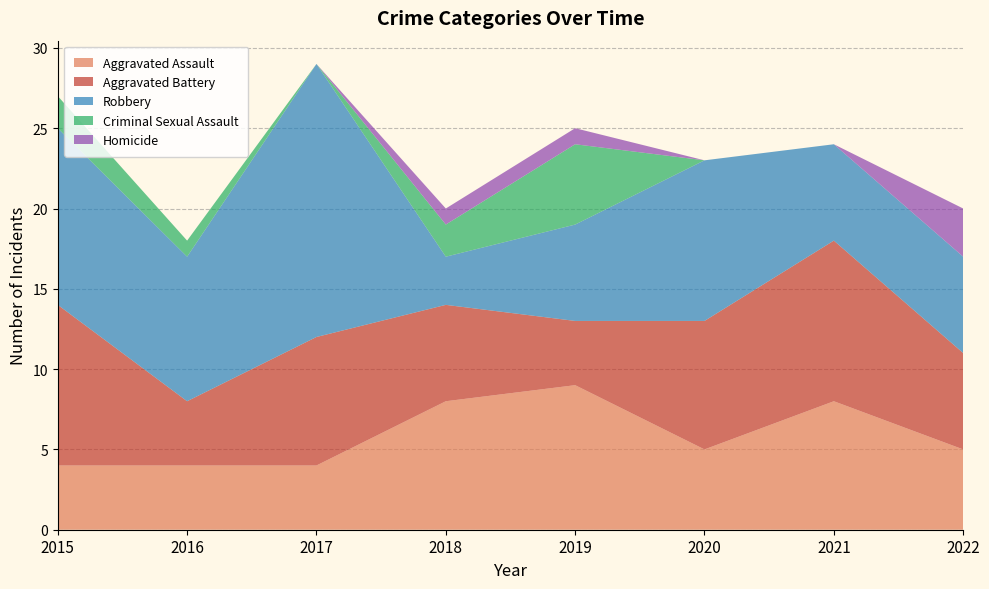

Reading right to left, what are all the values shown in this chart?

Aggravated Assault: 2022=5	2021=8	2020=5	2019=9	2018=8	2017=4	2016=4	2015=4
Aggravated Battery: 2022=6	2021=10	2020=8	2019=4	2018=6	2017=8	2016=4	2015=10
Robbery: 2022=6	2021=6	2020=10	2019=6	2018=3	2017=17	2016=9	2015=11
Criminal Sexual Assault: 2022=0	2021=0	2020=0	2019=5	2018=2	2017=0	2016=1	2015=2
Homicide: 2022=3	2021=0	2020=0	2019=1	2018=1	2017=0	2016=0	2015=0